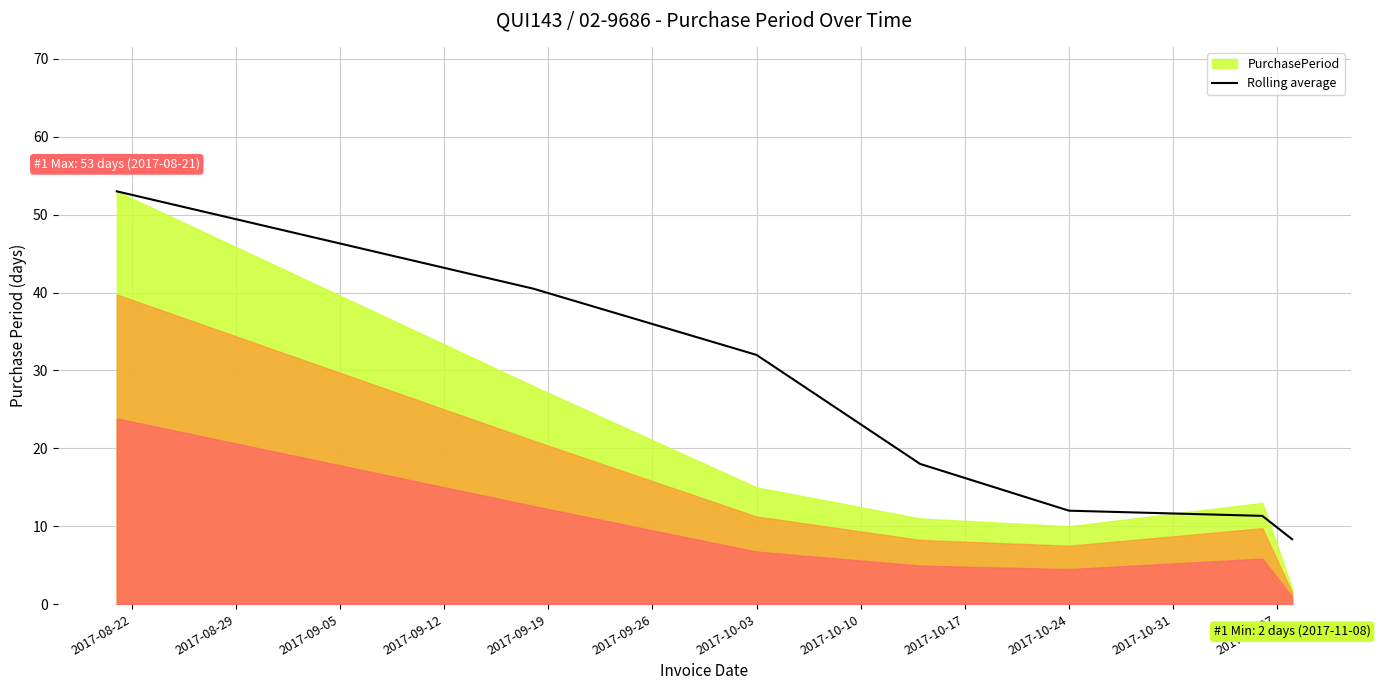

True or false: Rolling average has a value of 17.0 at 2017-10-24.

False